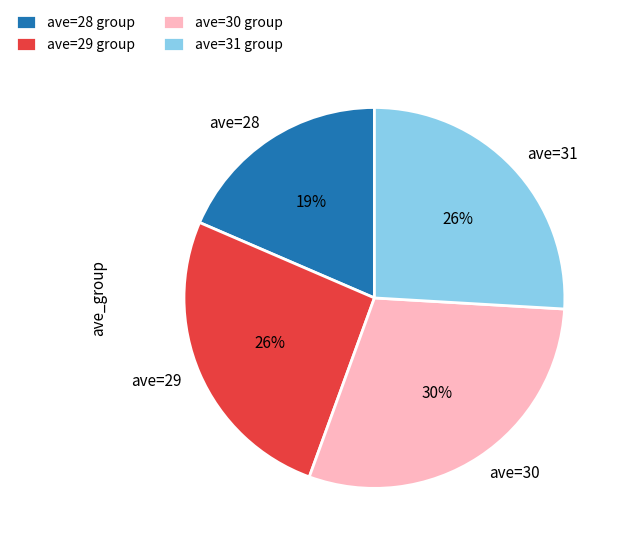

Do ave=28 and ave=29 together represent more than half of the pie?

No